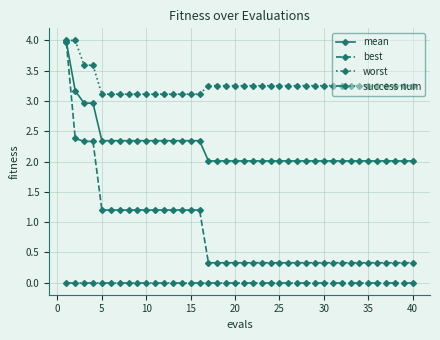

What is the value of the worst point at the 10th from the left?

3.1